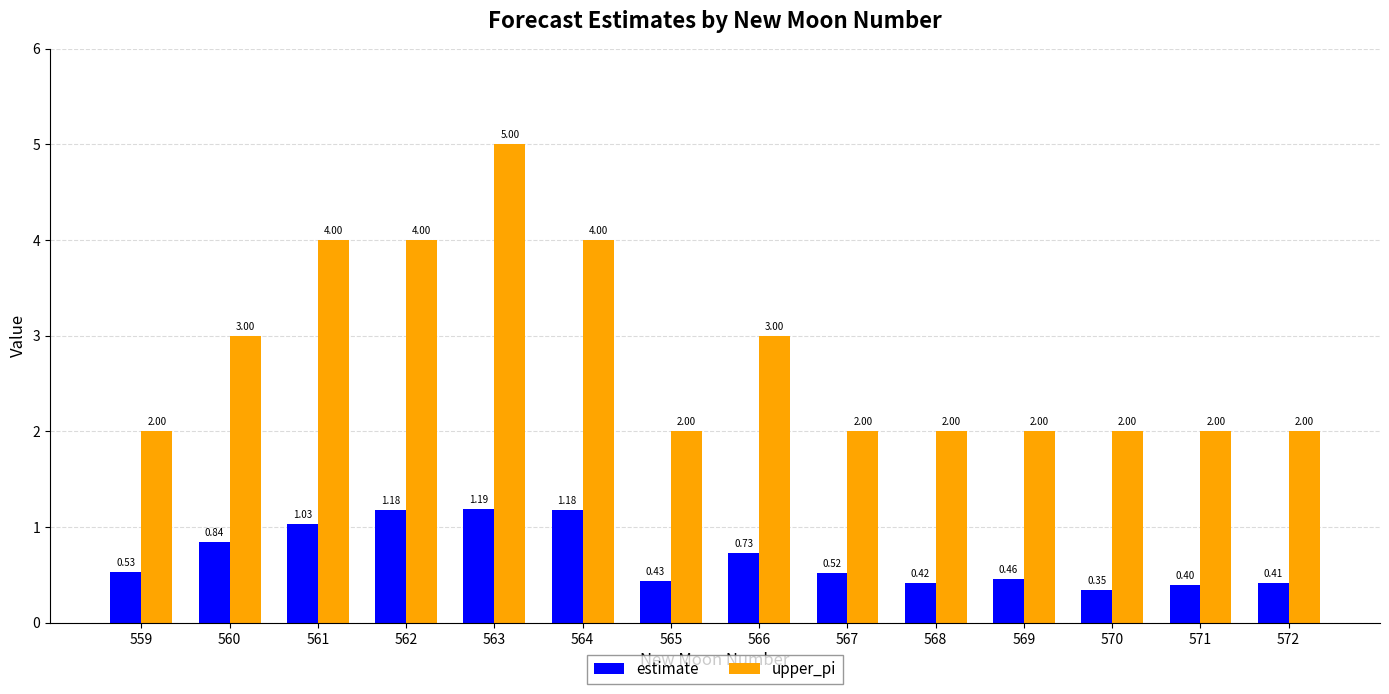

What is the sum of all upper_pi values?

39.0